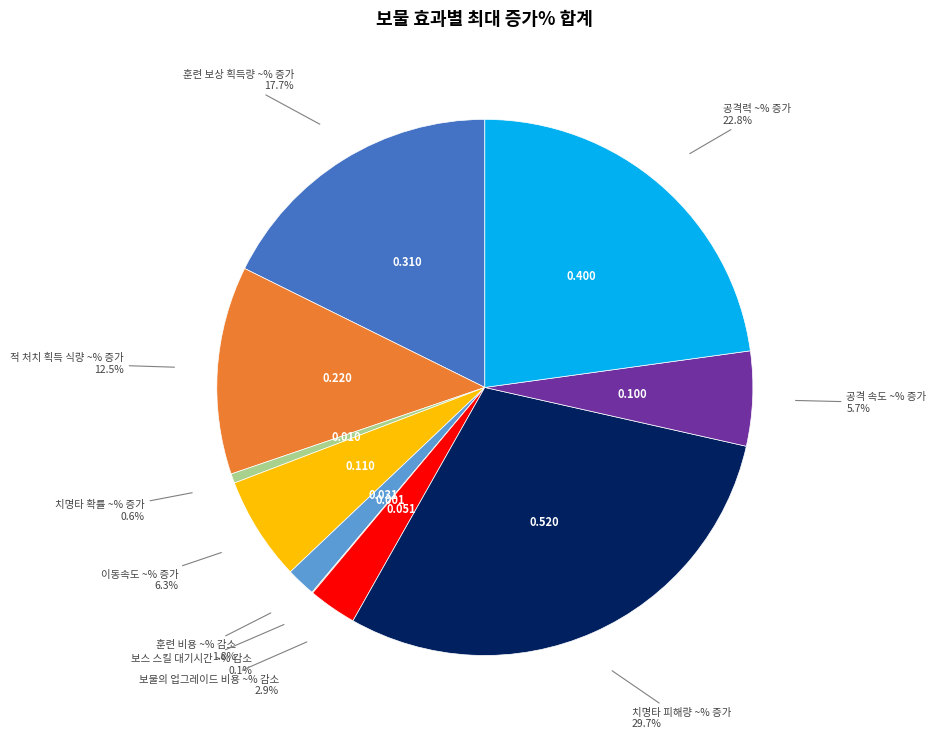

Which has a higher value, 공격력 ~% 증가 or 보물의 업그레이드 비용 ~% 감소?

공격력 ~% 증가